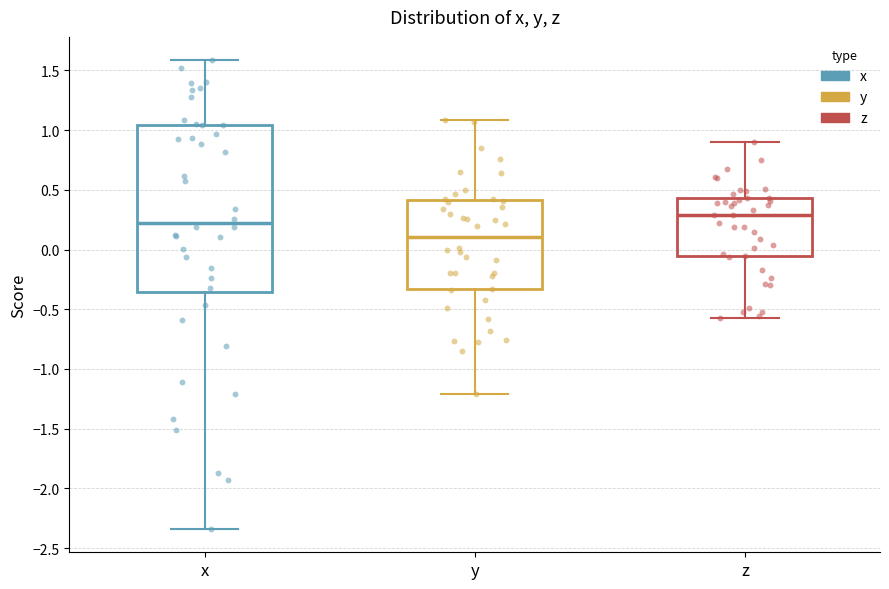

Where does the upper whisker of the box for y end on the y-axis? The values are not printed on the chart, so give them approximately, as read against the axis.

1.10